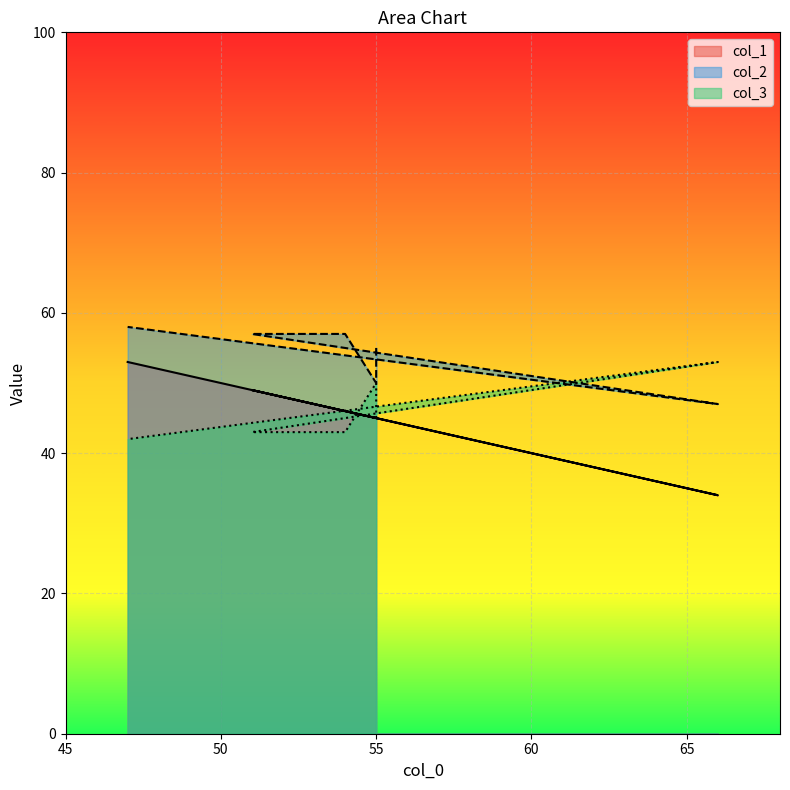

Which series has the widest spread of values?

col_1